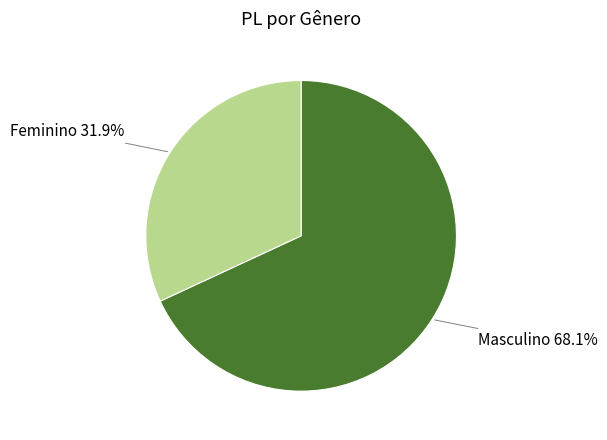

To the nearest percent, what is the average slice percentage?

50%